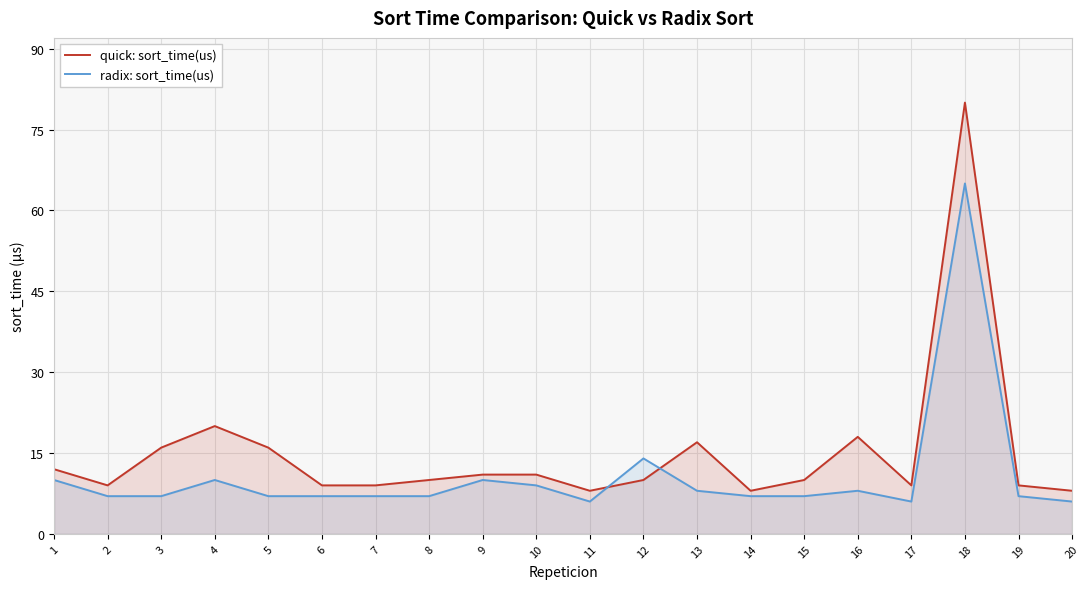

Count the number of data series in this chart.

2